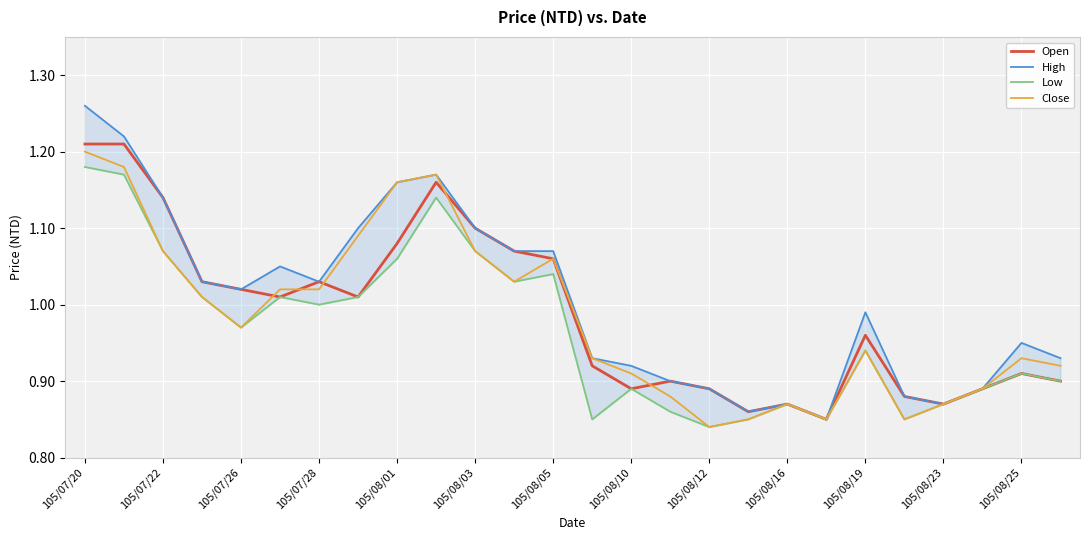

At which label does Close reach its peak?

105/07/20